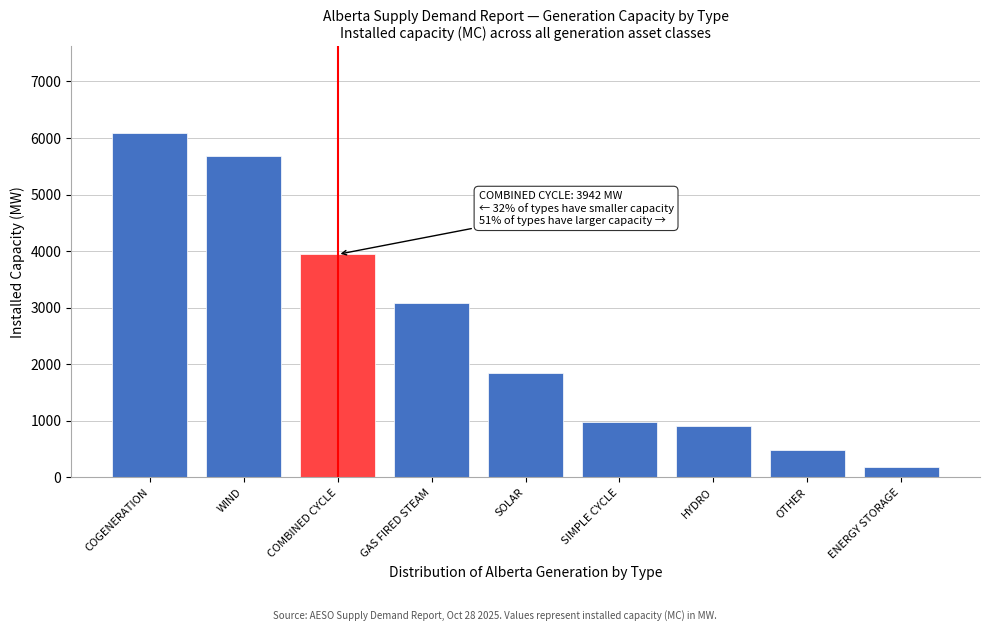

Reading left to right, what are all the values shown in this chart?

COGENERATION=6097	WIND=5684	COMBINED CYCLE=3942	GAS FIRED STEAM=3078	SOLAR=1850	SIMPLE CYCLE=984	HYDRO=899	OTHER=479	ENERGY STORAGE=190